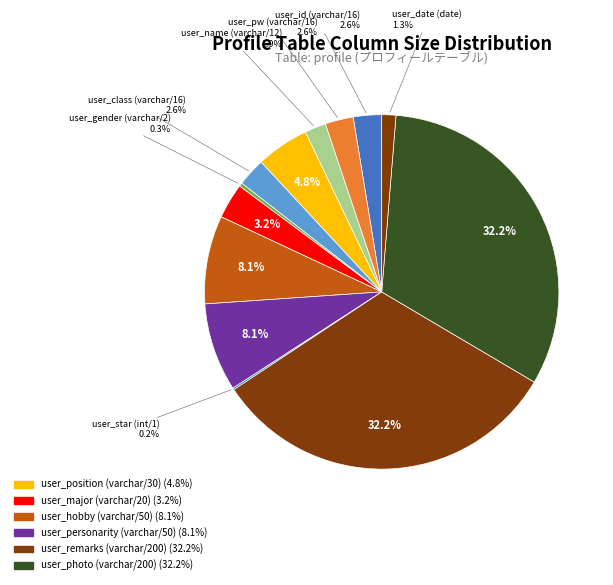

What is the smallest slice in the pie chart?

user_star (int/1)